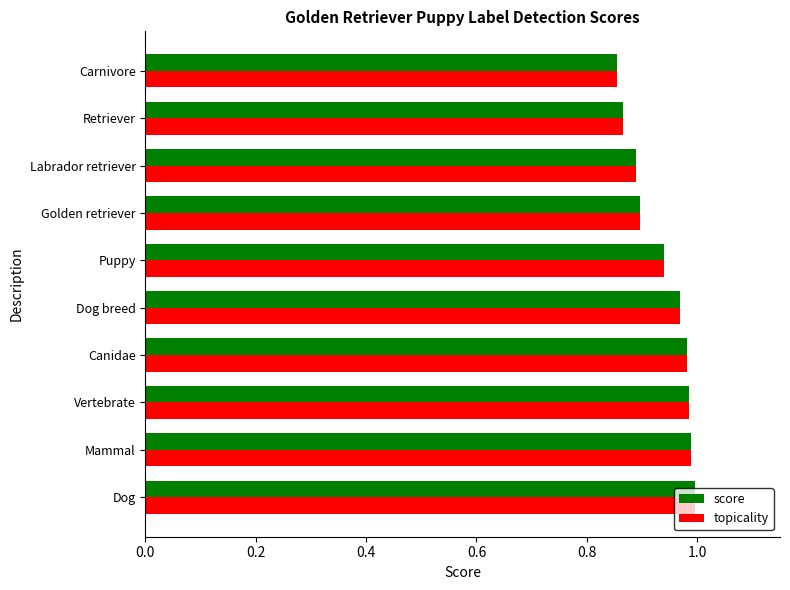

The topicality series shows 0.3 at Labrador retriever. True or false?

False